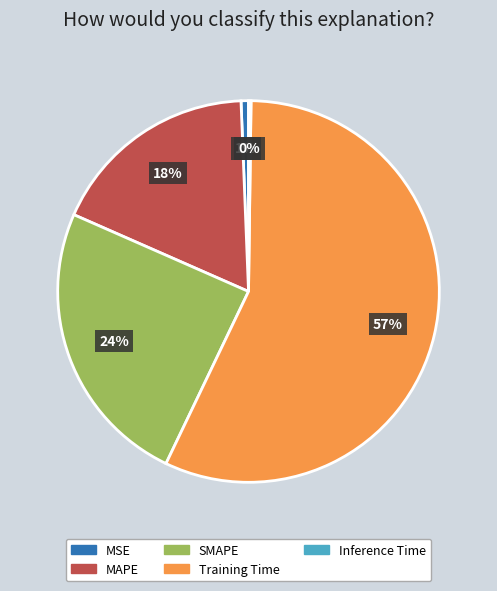

What percentage is the SMAPE slice, to the nearest percent?

24%